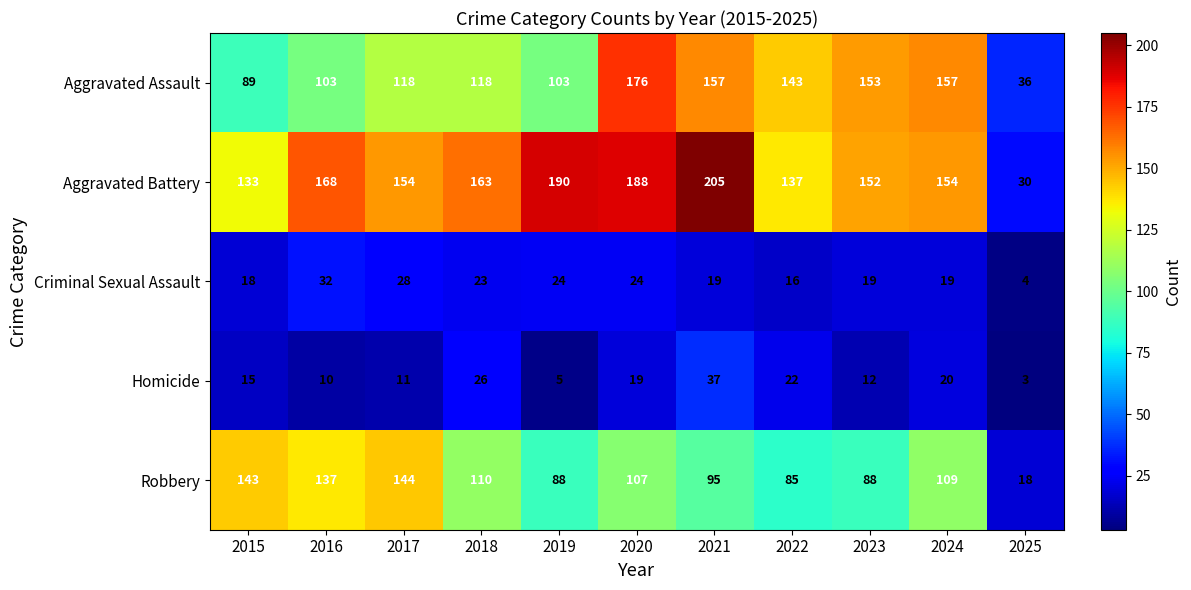

What is the highest value of the Aggravated Battery series?

205